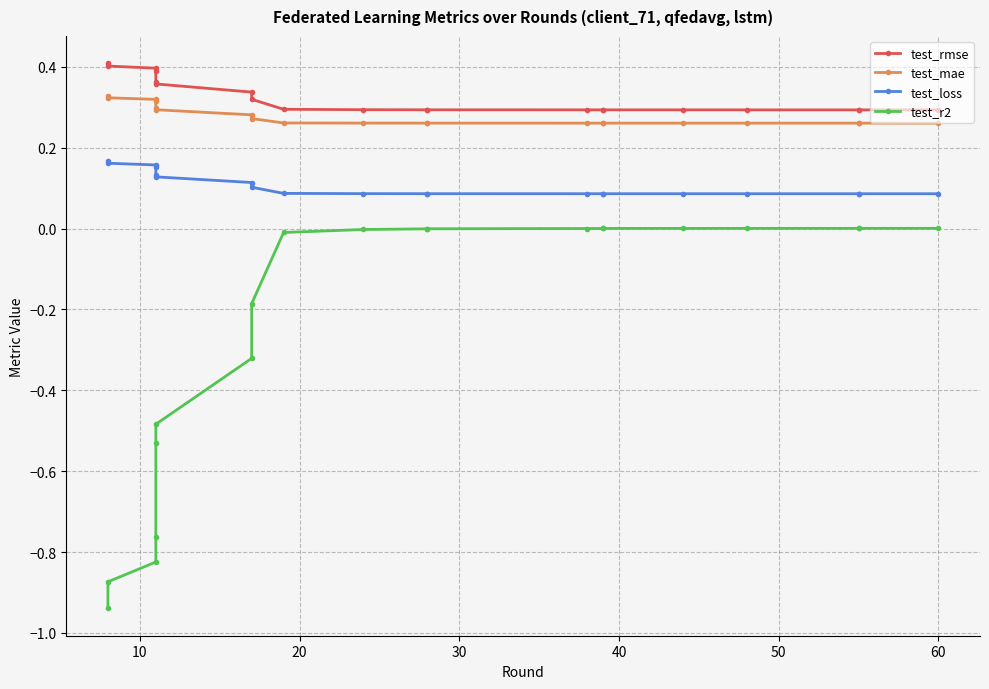

How many lines are shown in the chart?

4